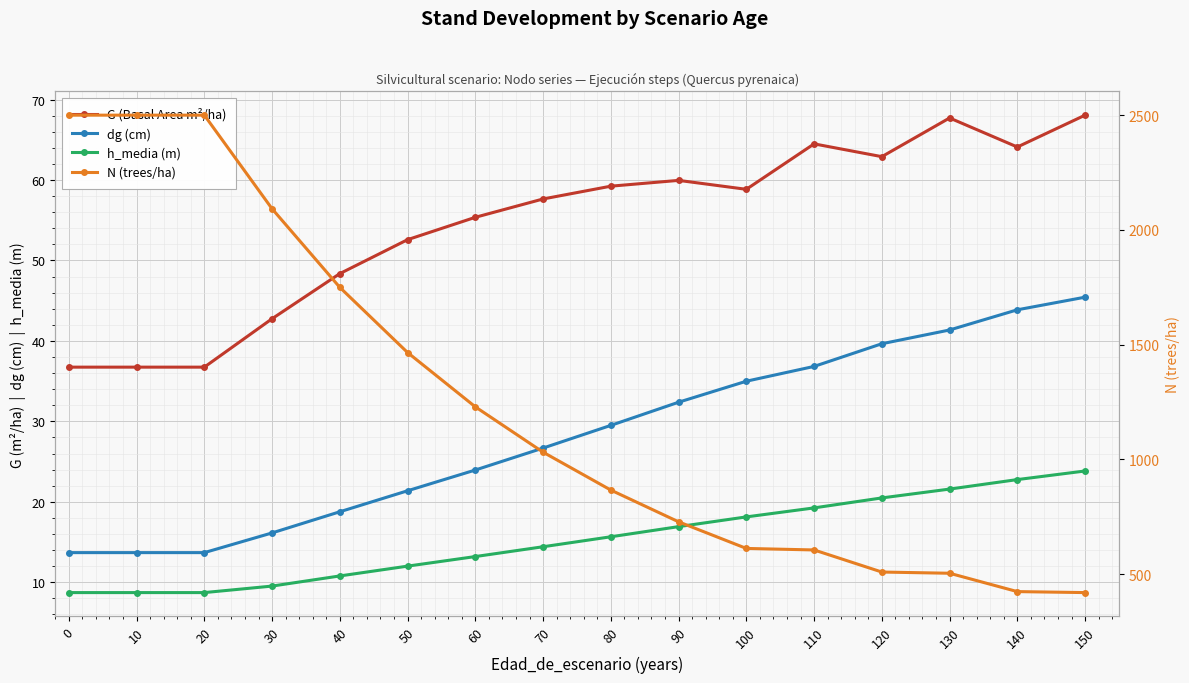

Reading left to right, list all the values displayed in this chart.

G (Basal Area m²/ha): 0=36.7	10=36.7	20=36.7	30=42.8	40=48.4	50=52.6	60=55.4	70=57.6	80=59.2	90=60.0	100=58.9	110=64.5	120=62.9	130=67.7	140=64.1	150=68.1
dg (cm): 0=13.7	10=13.7	20=13.7	30=16.1	40=18.8	50=21.4	60=23.9	70=26.7	80=29.5	90=32.4	100=35.0	110=36.8	120=39.6	130=41.4	140=43.9	150=45.4
h_media (m): 0=8.7	10=8.7	20=8.7	30=9.5	40=10.8	50=12.0	60=13.2	70=14.4	80=15.7	90=16.9	100=18.1	110=19.2	120=20.5	130=21.6	140=22.8	150=23.8
N (trees/ha): 0=2500.0	10=2500.0	20=2500.0	30=2092.0	40=1749.6	50=1465.8	60=1229.1	70=1031.6	80=866.4	90=728.2	100=612.2	110=605.6	120=509.4	130=504.1	140=424.1	150=419.8